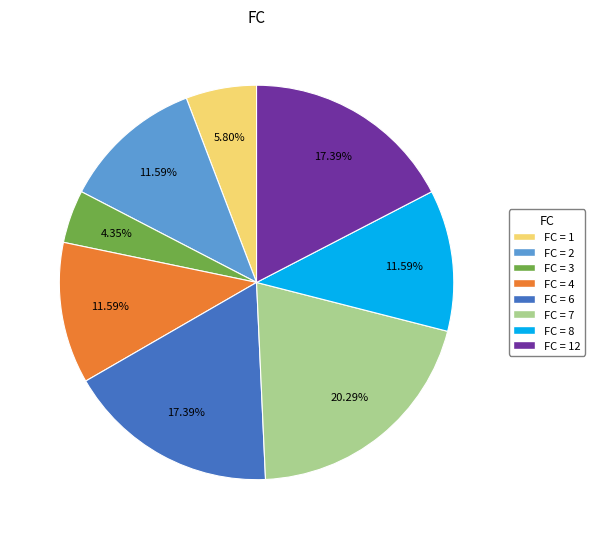

Does any single category account for the majority?

No